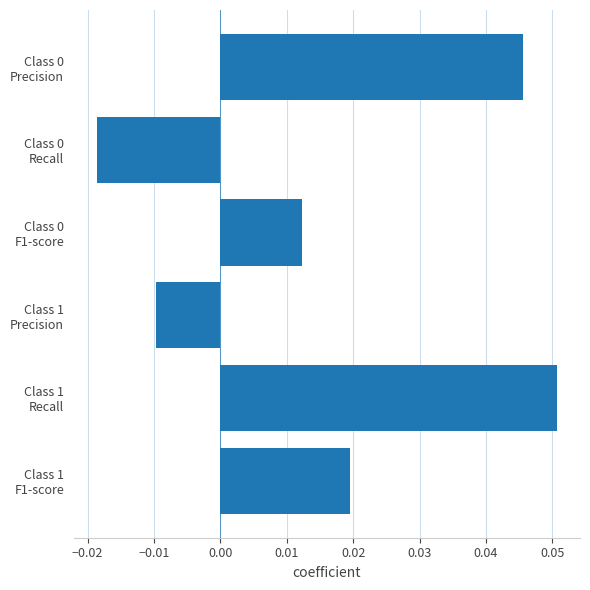

Count the values in the range 0 to 1.

4